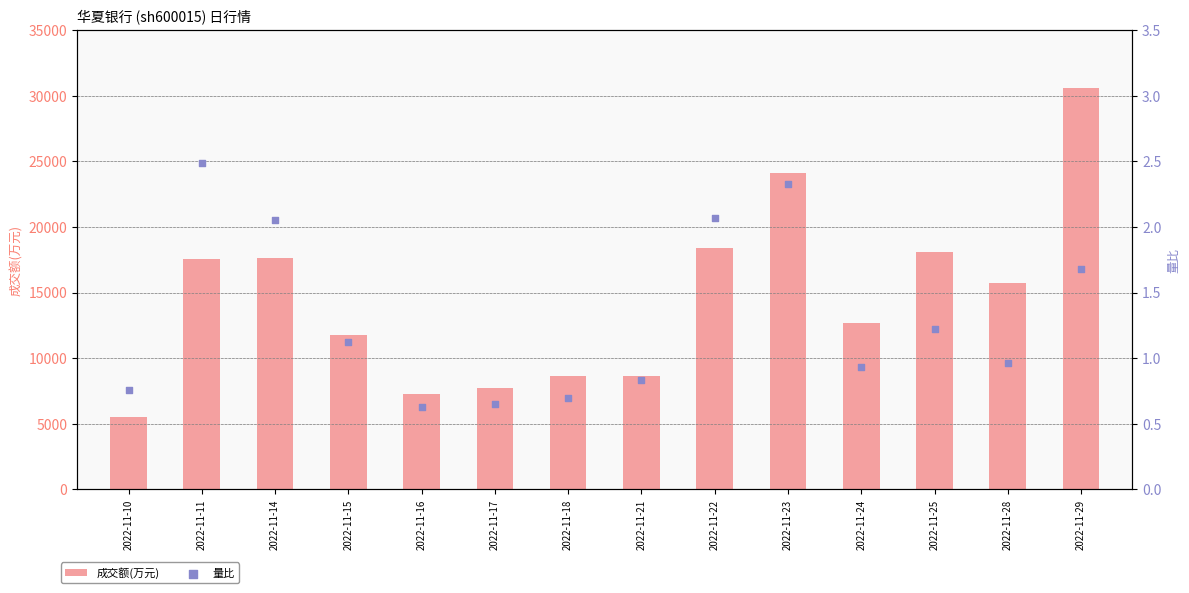

Which series has the largest Y range (max minus min)?

成交额(万元)